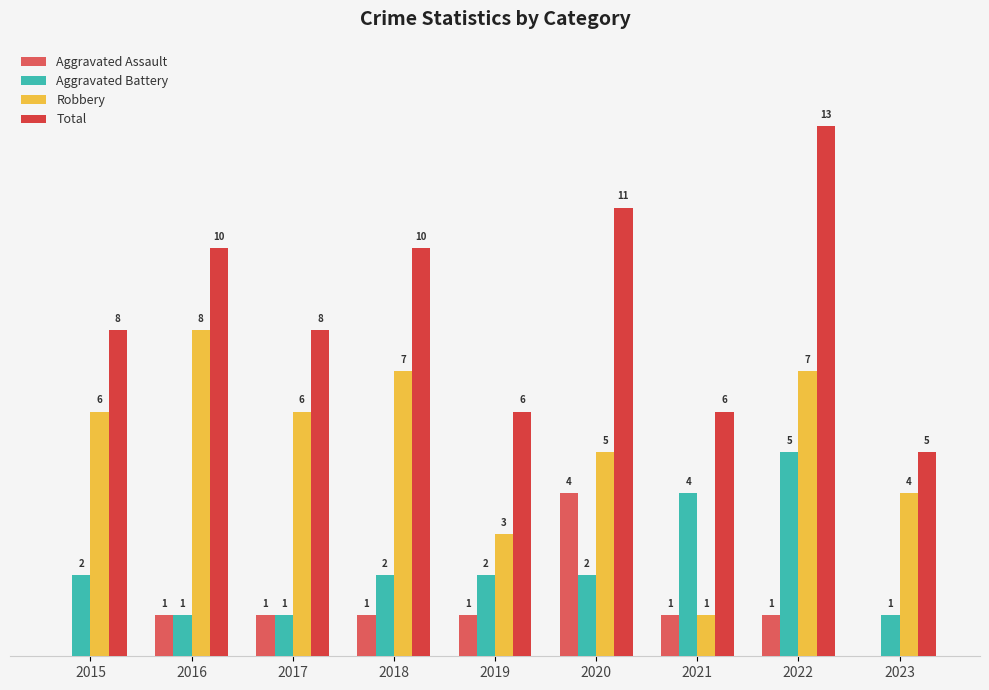

Which series changed the most between 2015 and 2018?

Total